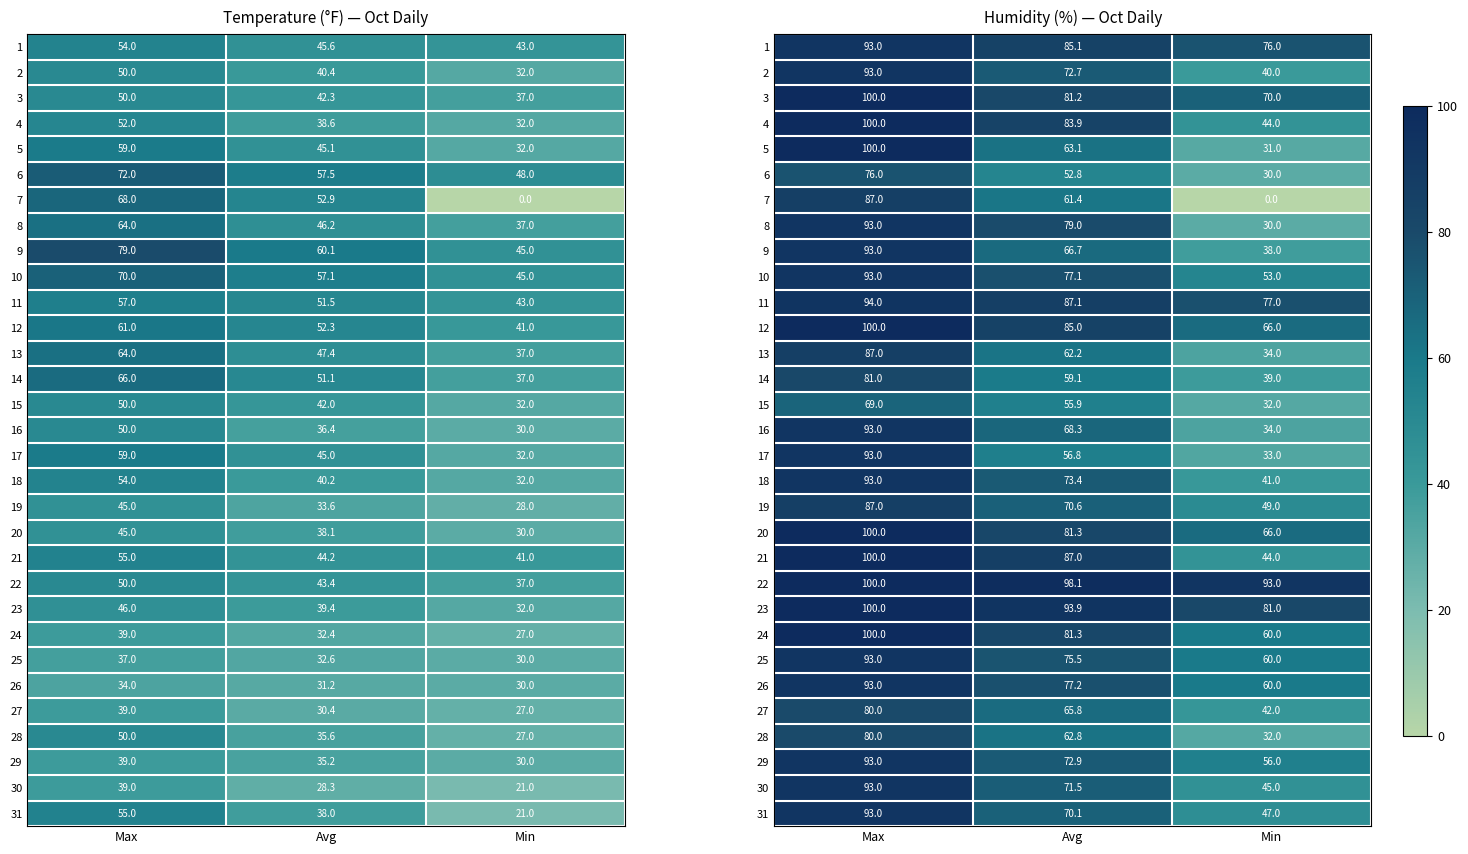

Which series has the largest range (max minus min)?

7